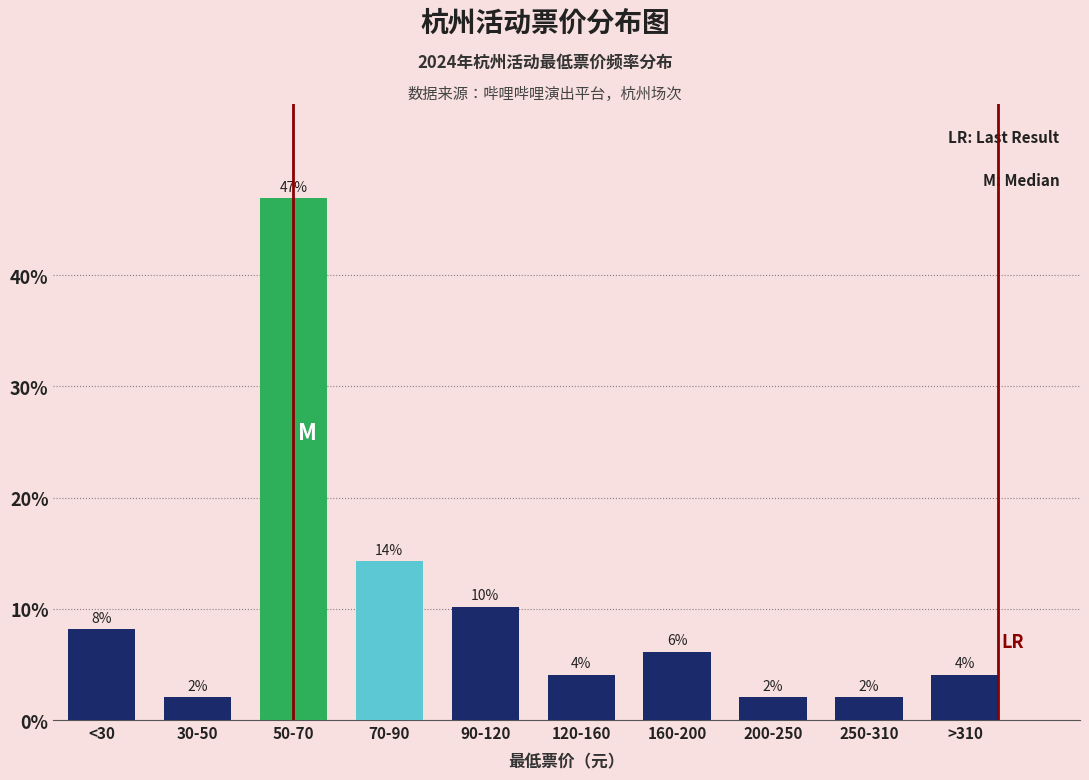

How many bars are there in total?

10